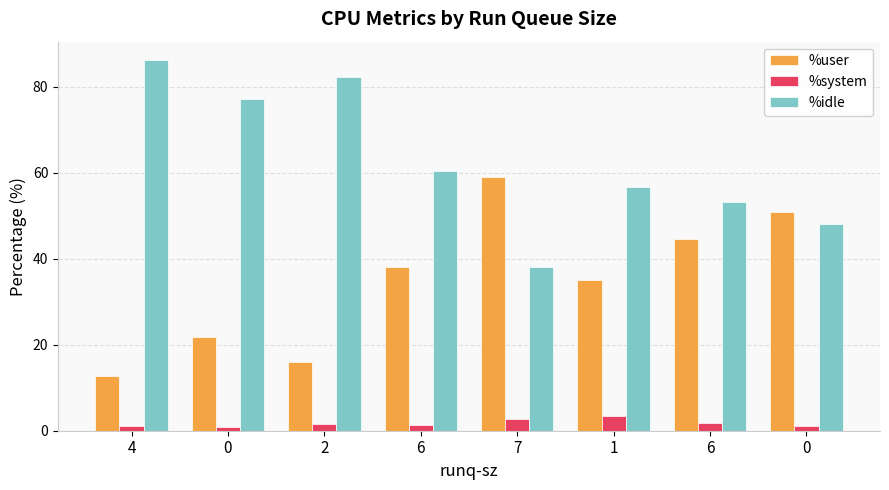

At which label is %user closest to 35?

1